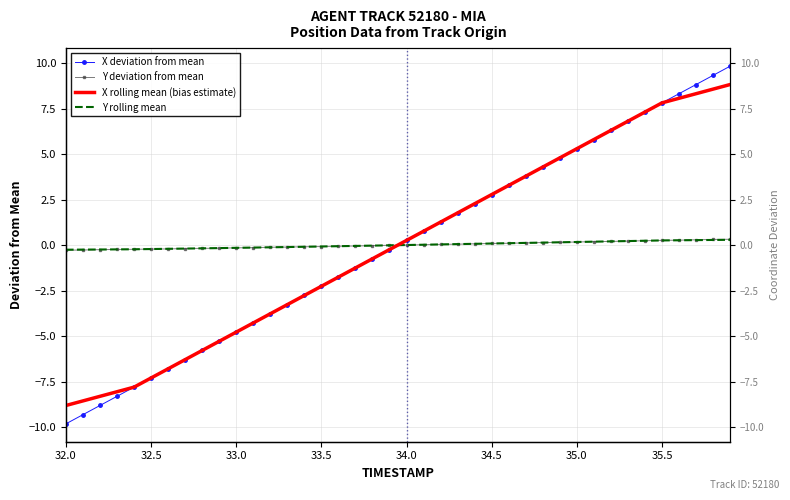

True or false: Y deviation from mean and Y rolling mean intersect in this chart.

True